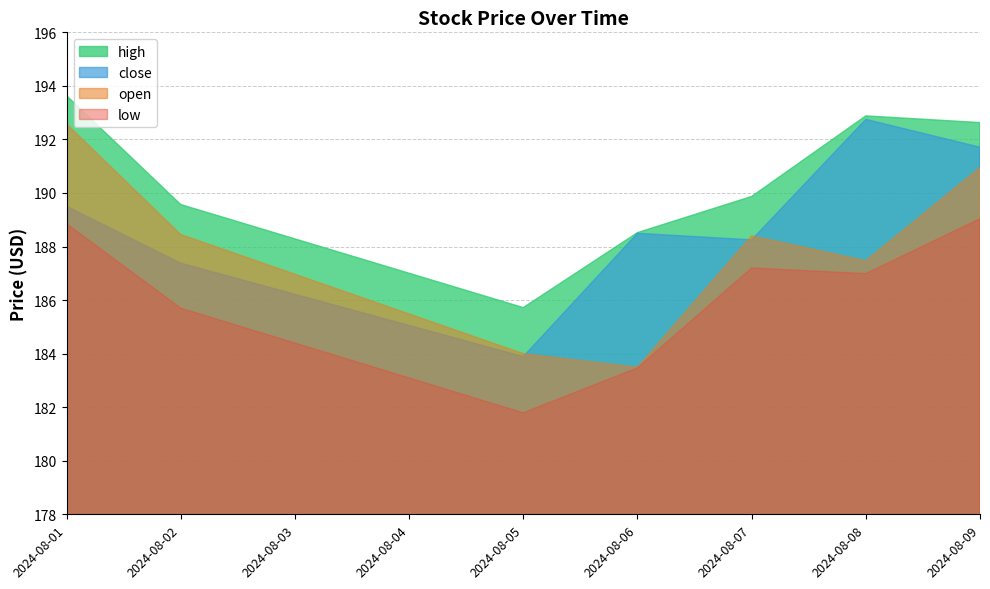

Does the chart display data point markers on the line(s)?

No